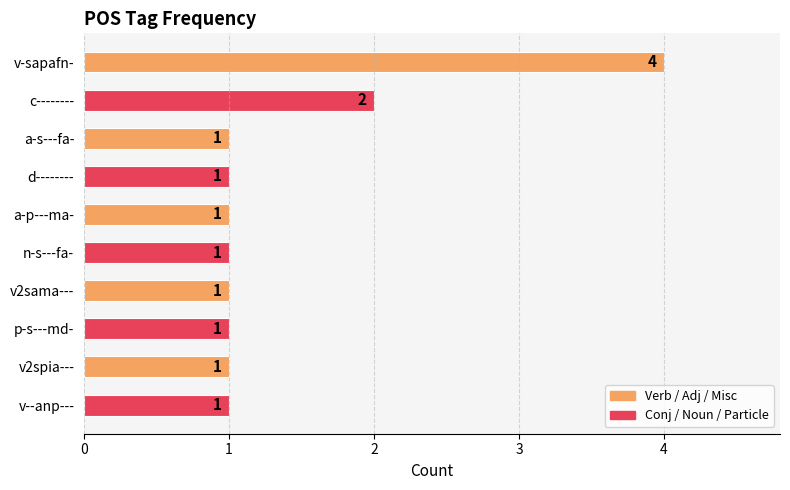

The value at v-sapafn- is 7. True or false?

False